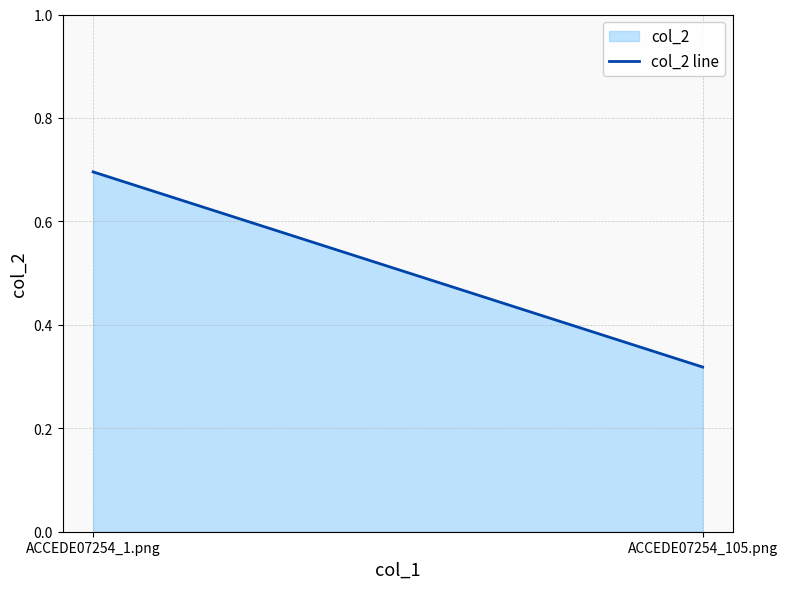

What is the greatest value displayed?

0.7